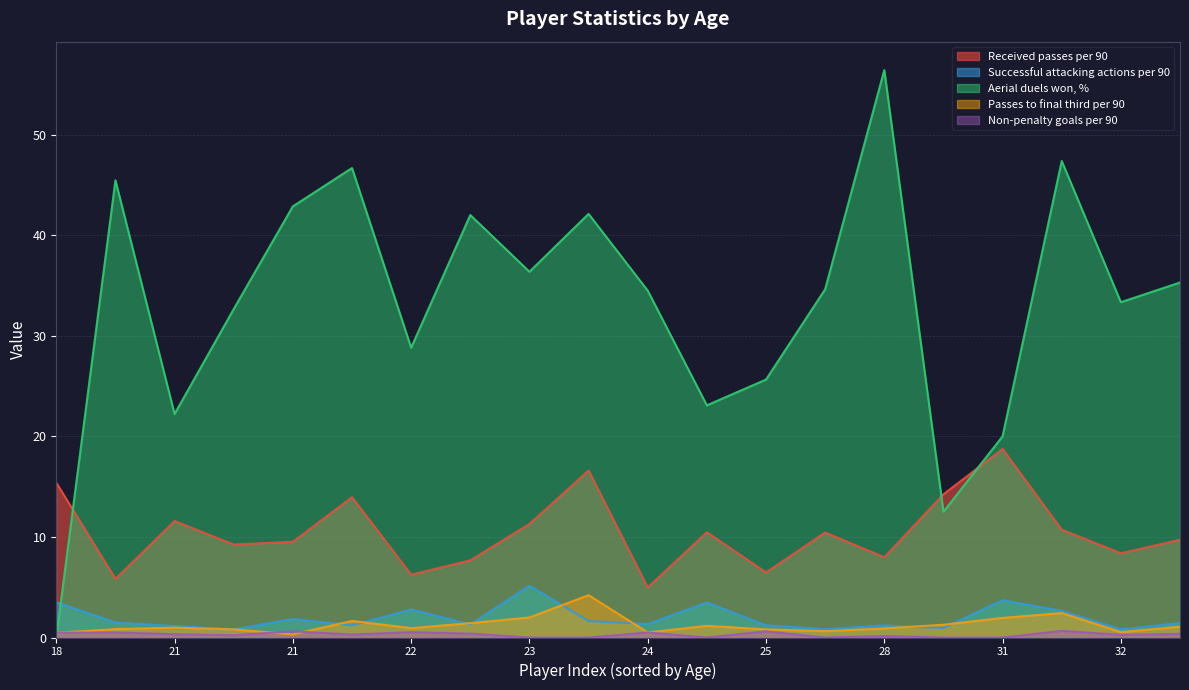

What is the highest value of the Non-penalty goals per 90 series?

0.7